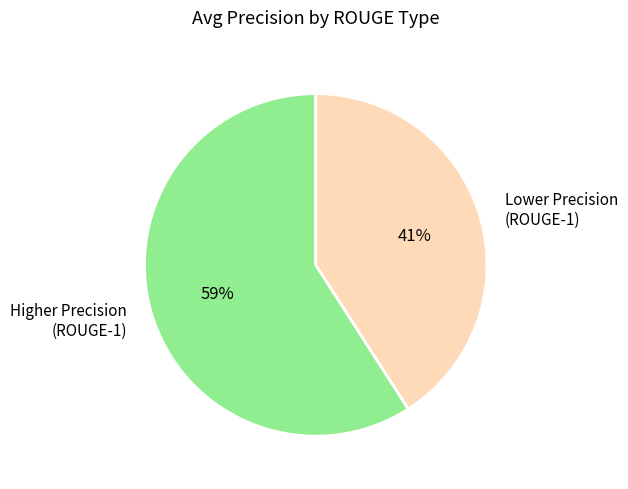

Does any single category account for the majority?

Yes